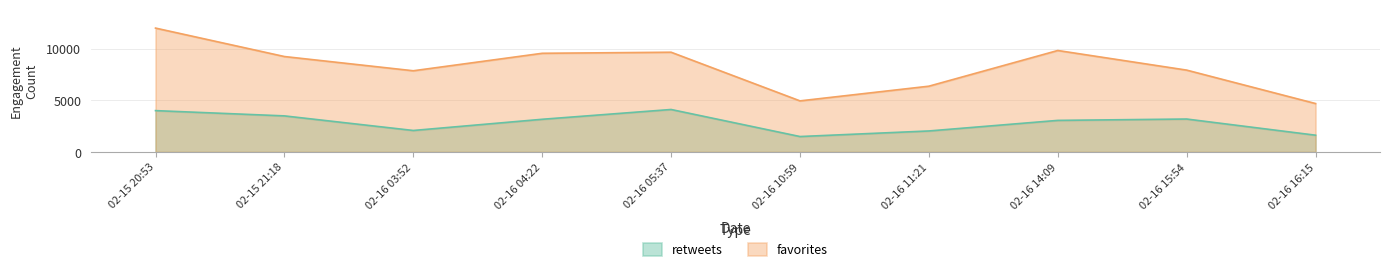

True or false: favorites and retweets intersect in this chart.

False